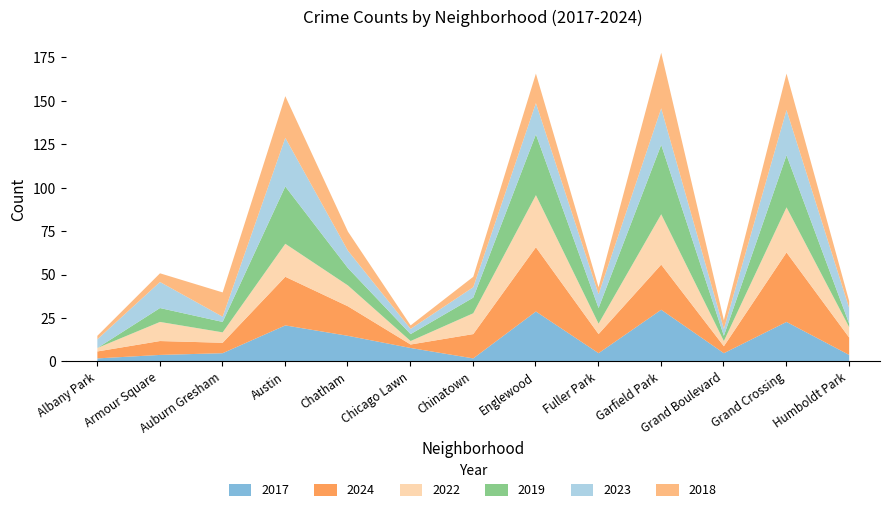

In 2024, how many points are lower than both neighbors (excluding endpoints)?

4